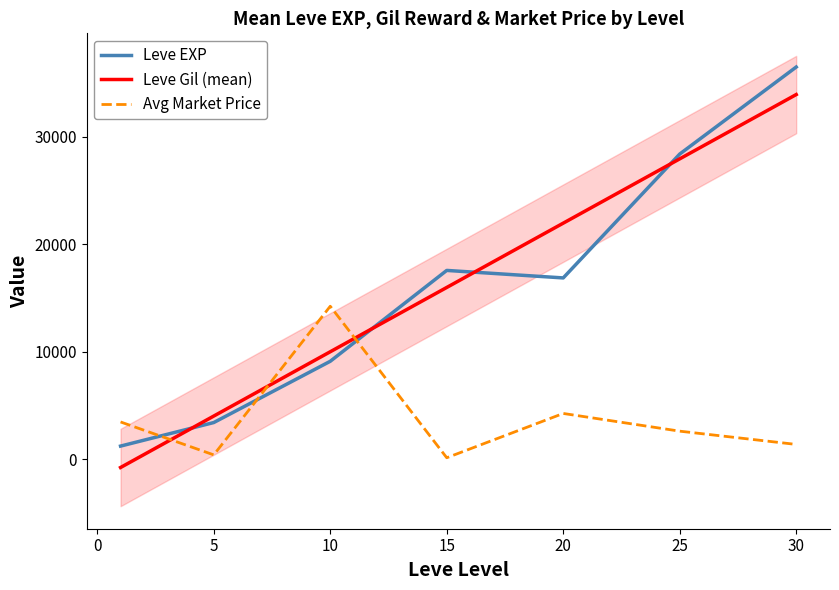

Which series changed the most between 1 and 10?

currentAveragePrice